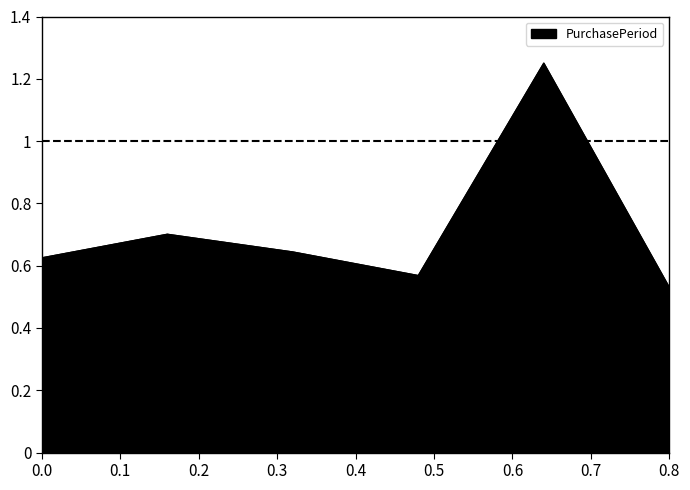

Count the values in the range 0 to 1.

5